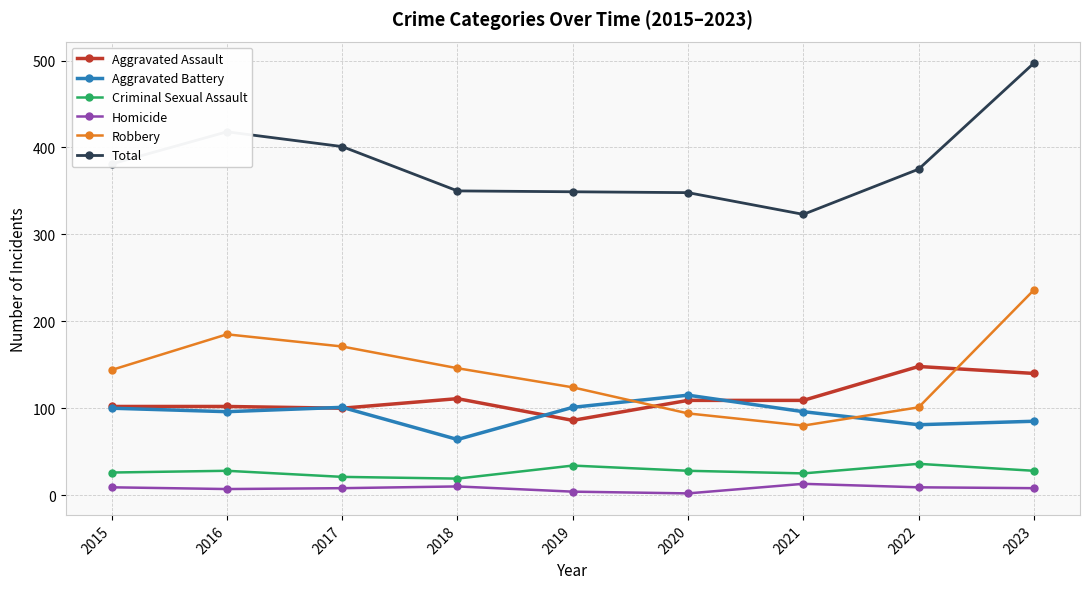

At which category is the sum across all series the highest?

2023